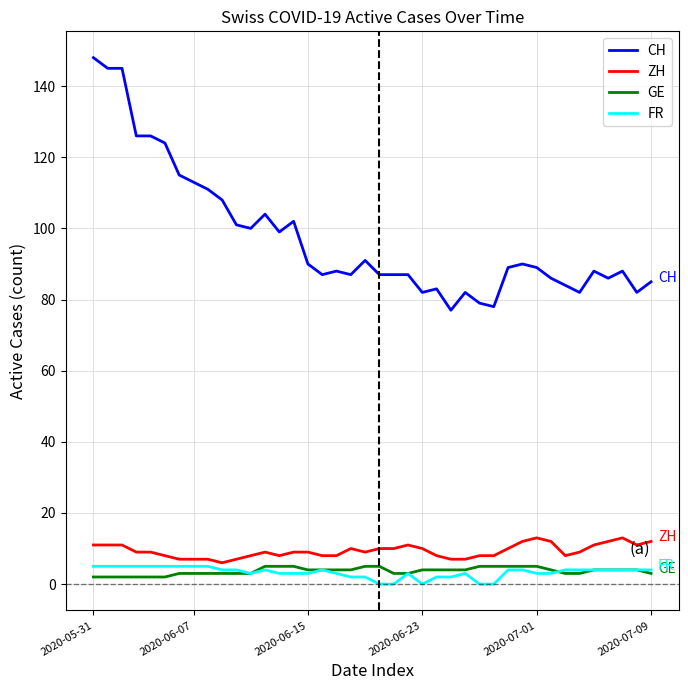

Which series has the largest total across all categories?

CH